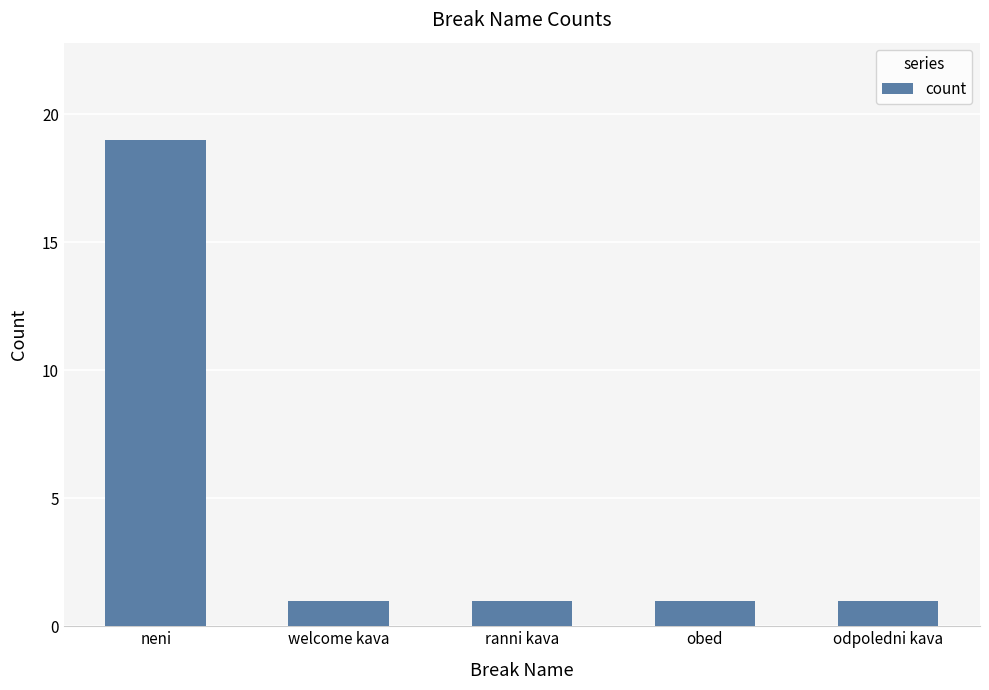

What is the smallest value displayed?

1